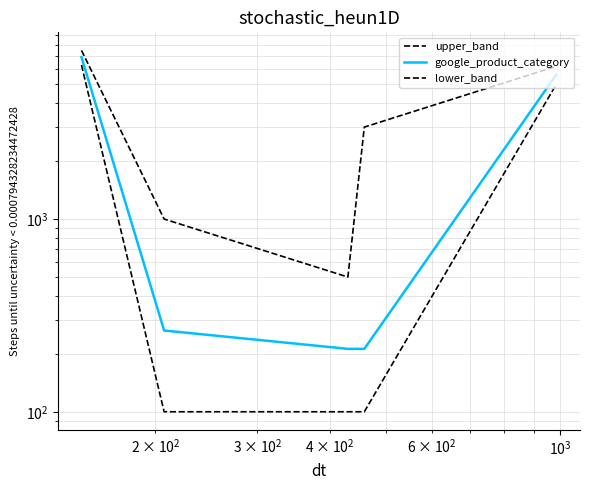

Reading right to left, transcribe all the data shown in this chart.

upper_band: 6200	3000	500	1000	7500
google_product_category: 5609	212	212	264	6919
lower_band: 5000	100	100	100	6300